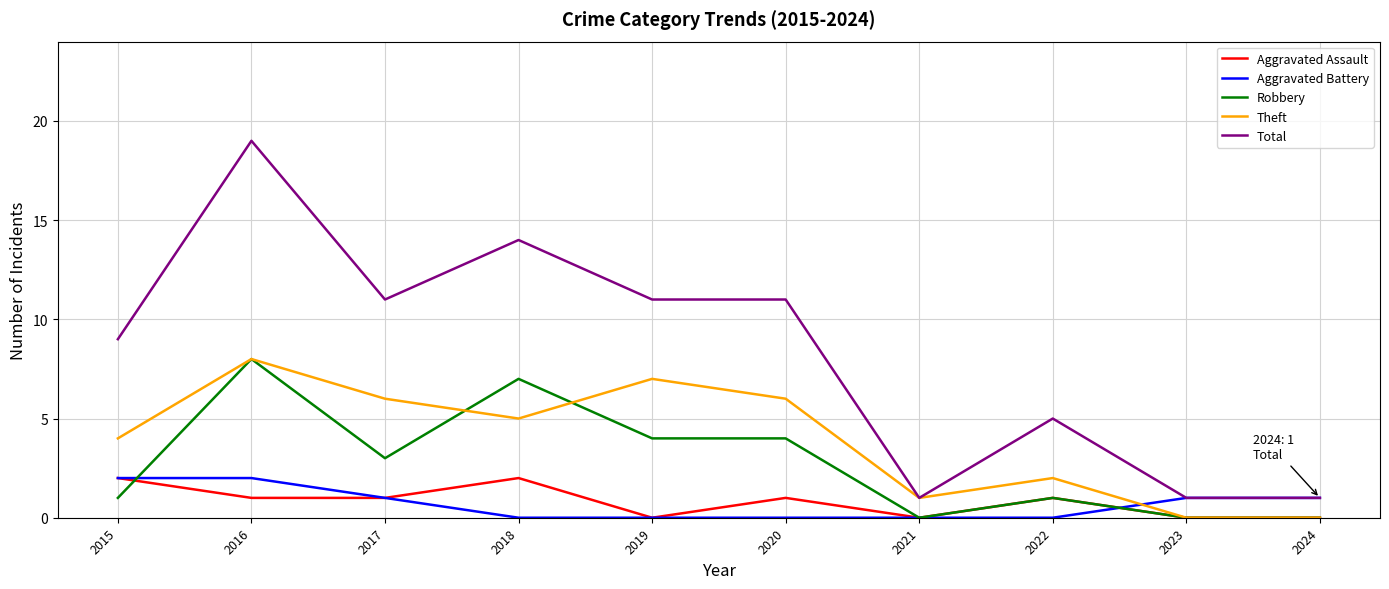

What is the approximate value of Theft at 2017?

6